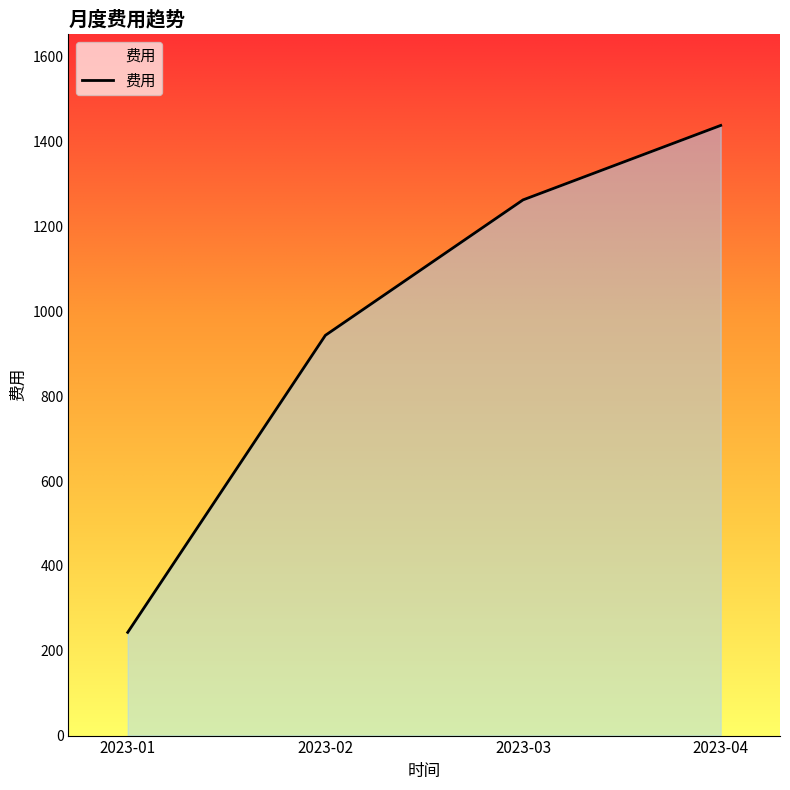

List the labels in order of value, largest first.

2023-04, 2023-03, 2023-02, 2023-01